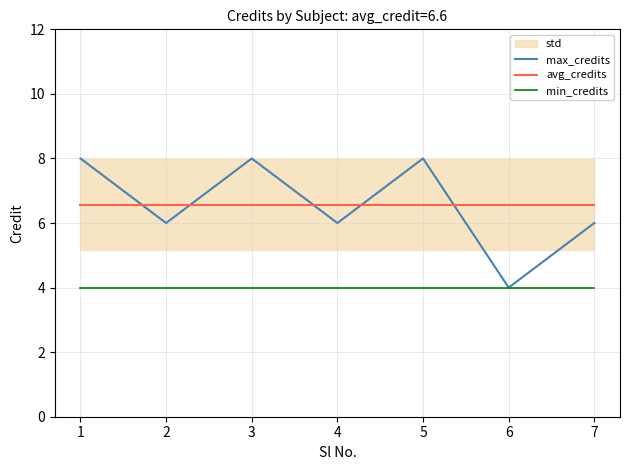

Which series has the largest total across all categories?

max_credits